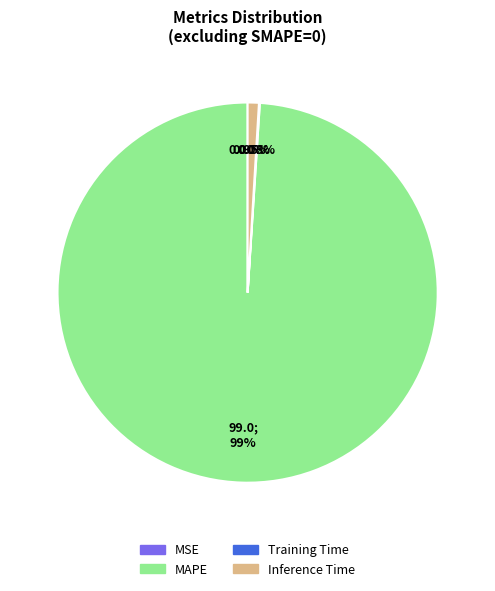

Does Inference Time account for over 50% of the chart?

No